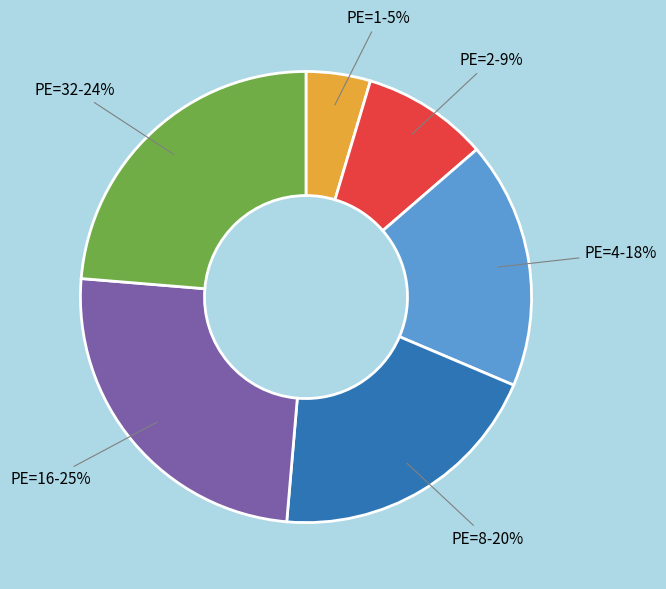

Which has a higher value, PE=2 or PE=16?

PE=16